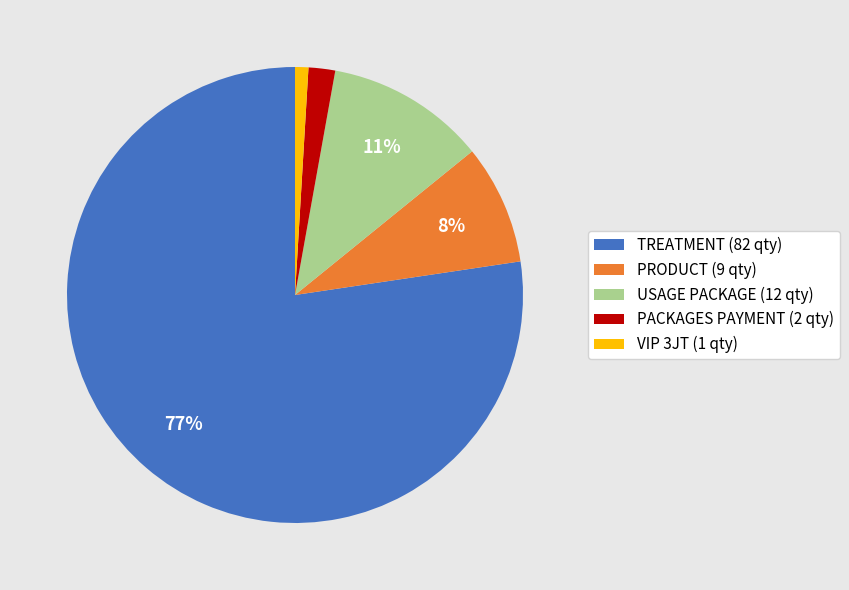

Which category has the smallest portion of the pie?

VIP 3JT